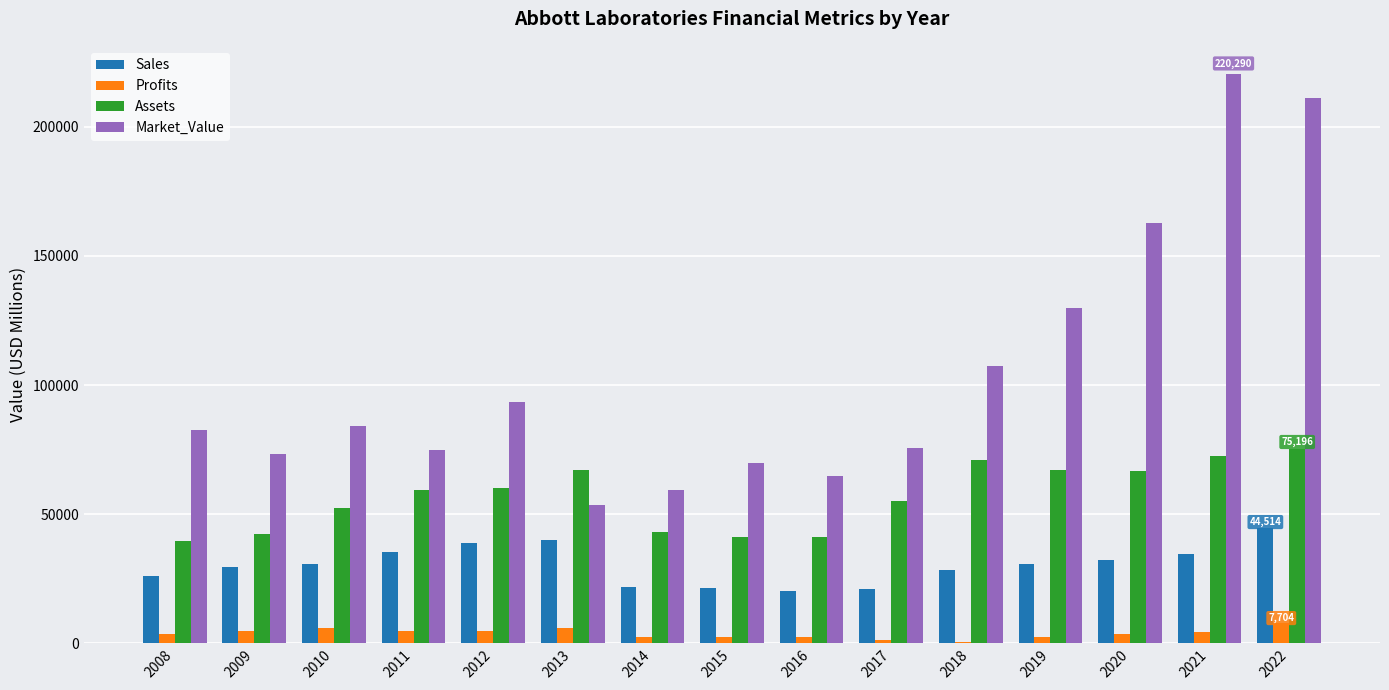

At which category does the chart reach its peak across all series?

2021